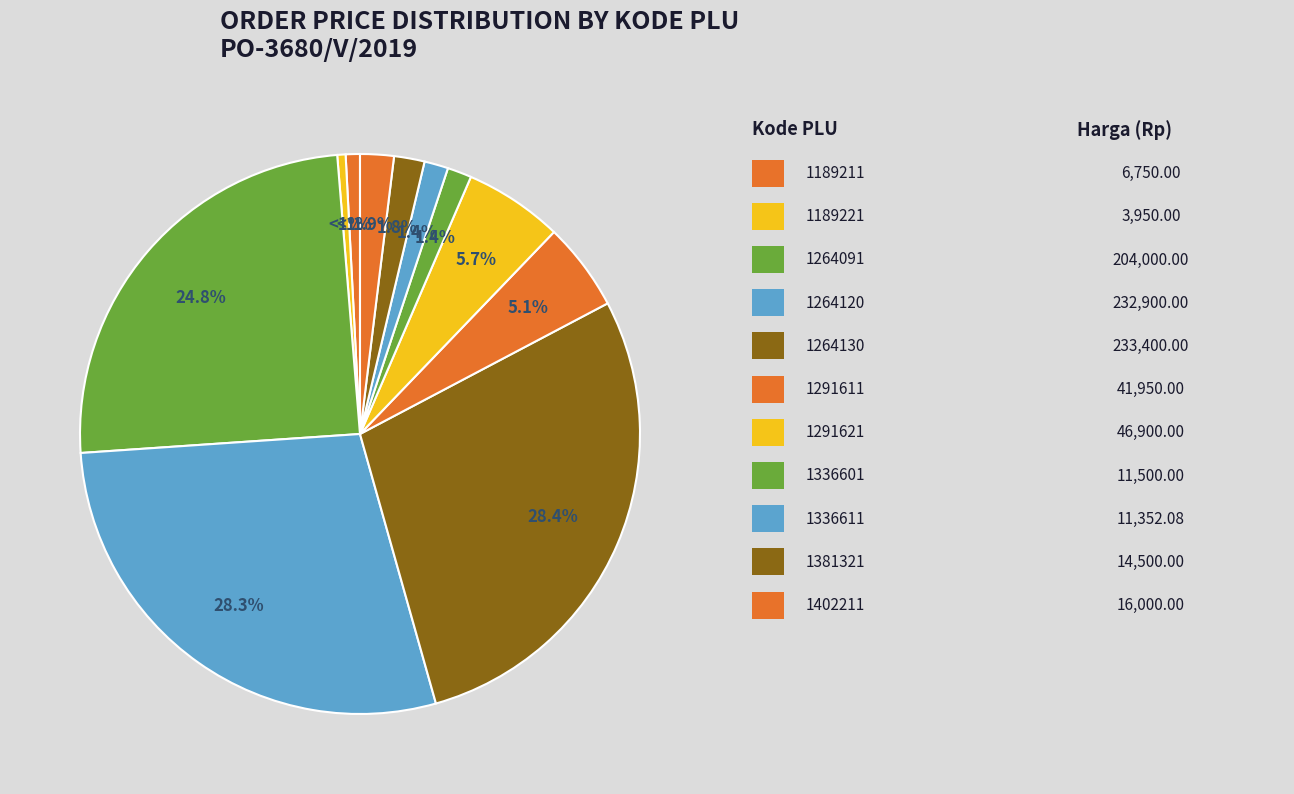

To the nearest percent, what is the difference between the largest and smallest slice percentages?

28%